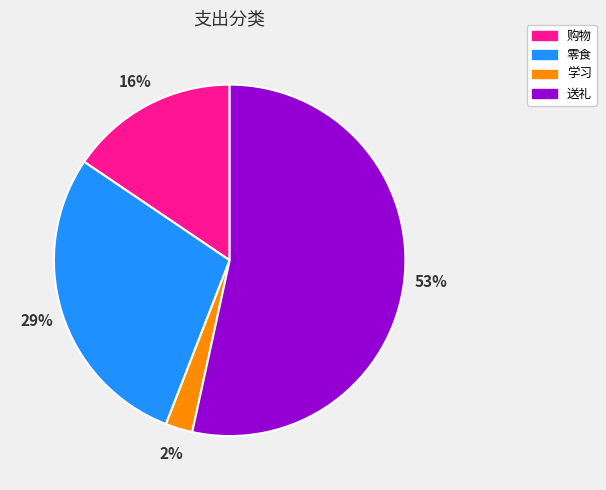

Rank the categories by value from lowest to highest.

学习, 购物, 零食, 送礼